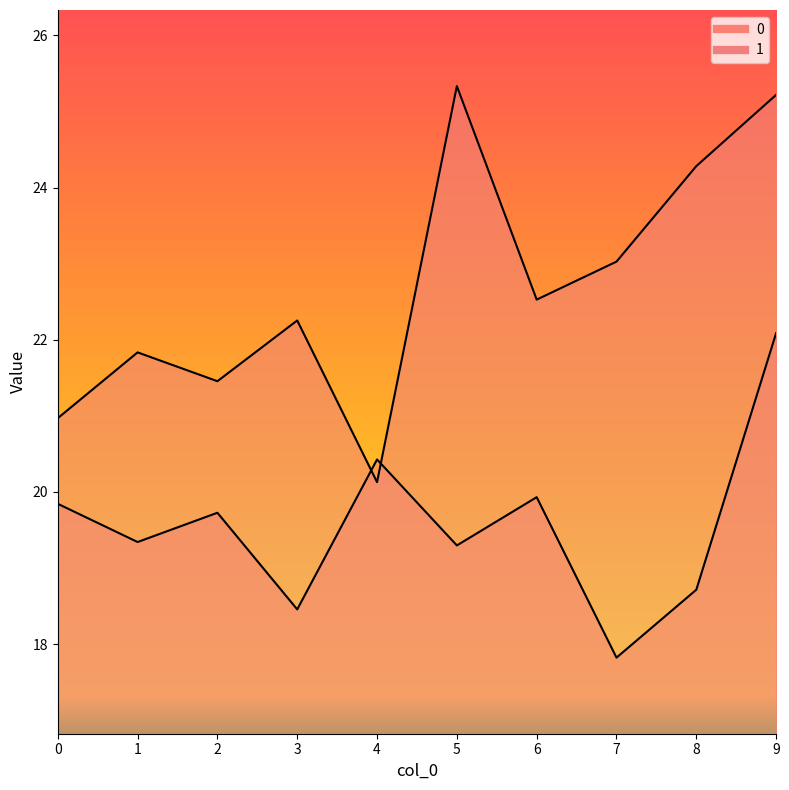

What is the smallest value displayed?

17.8